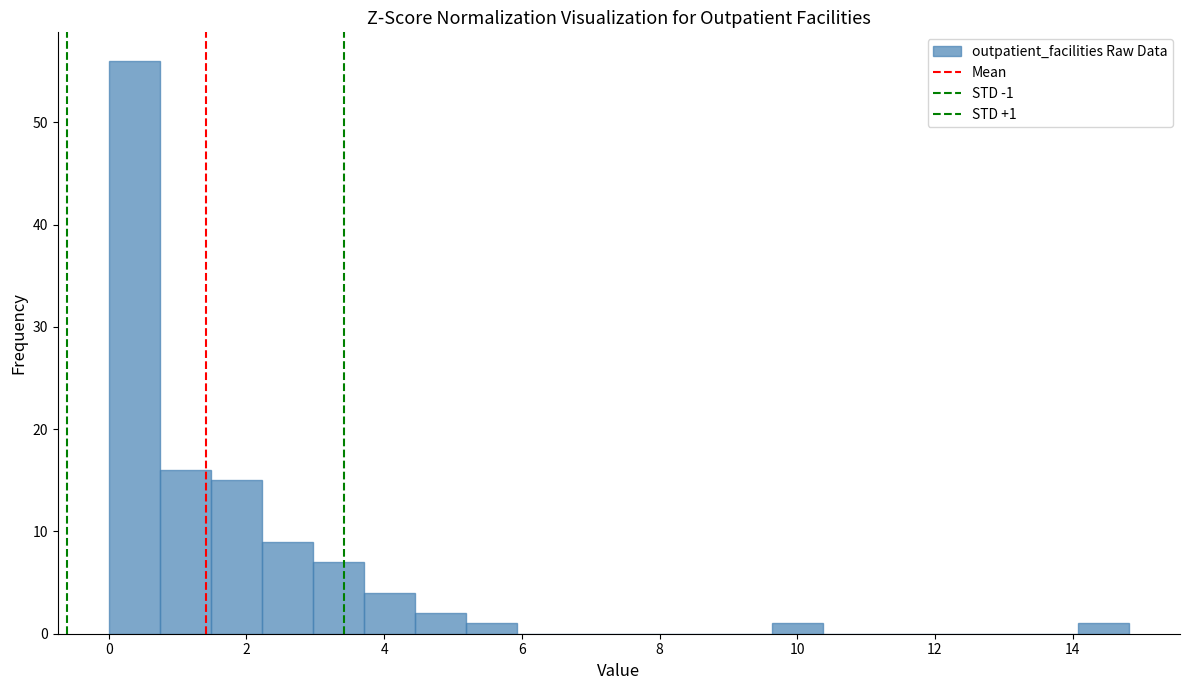

Read against the x-axis, roughly where is the centre of the tallest bar?

0.4